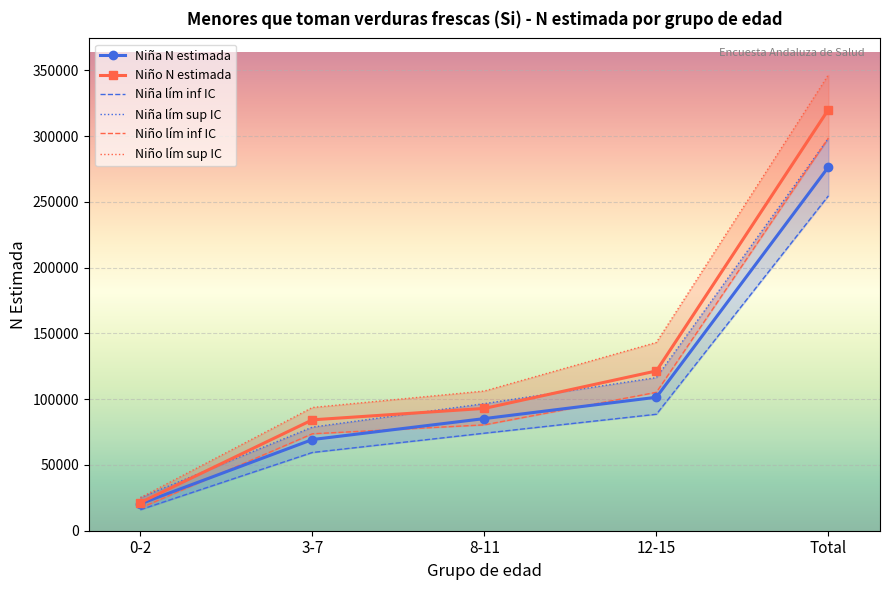

What is the approximate value of Nina_N_lim_inf at 0-2, to the nearest 50?

16000